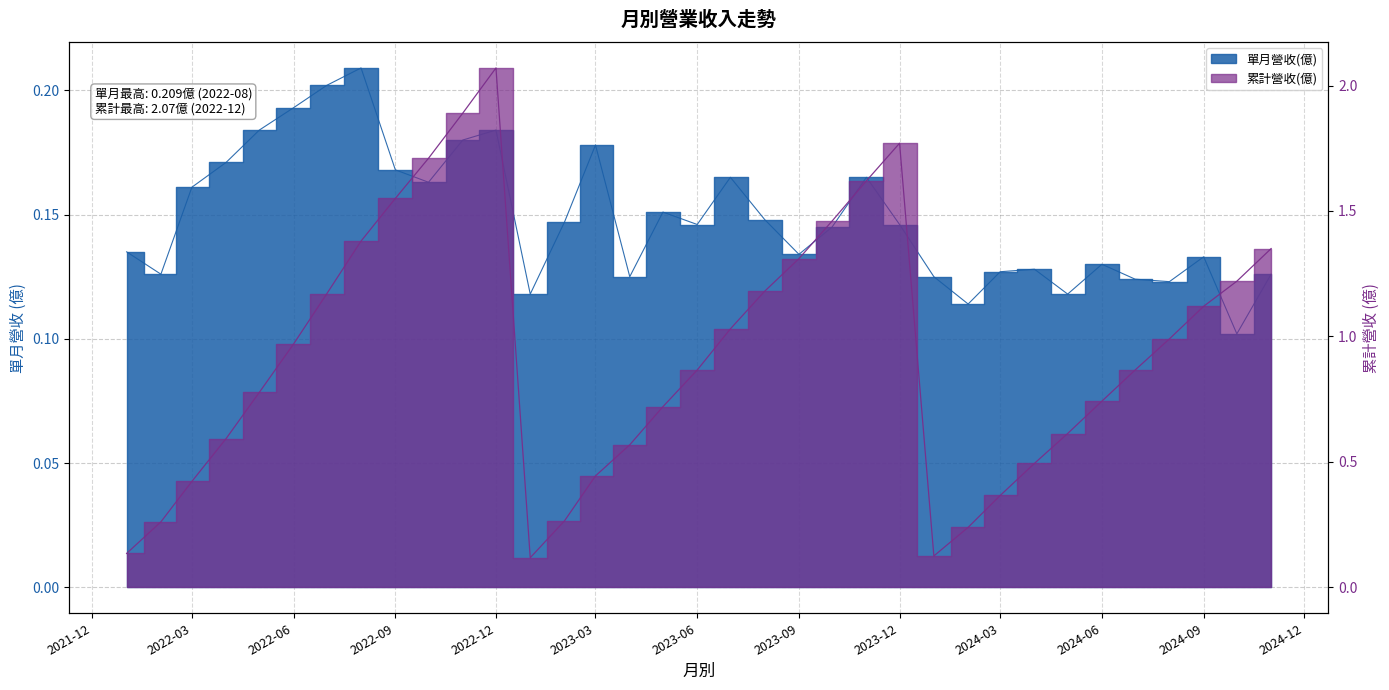

What is the greatest value displayed?

2.1